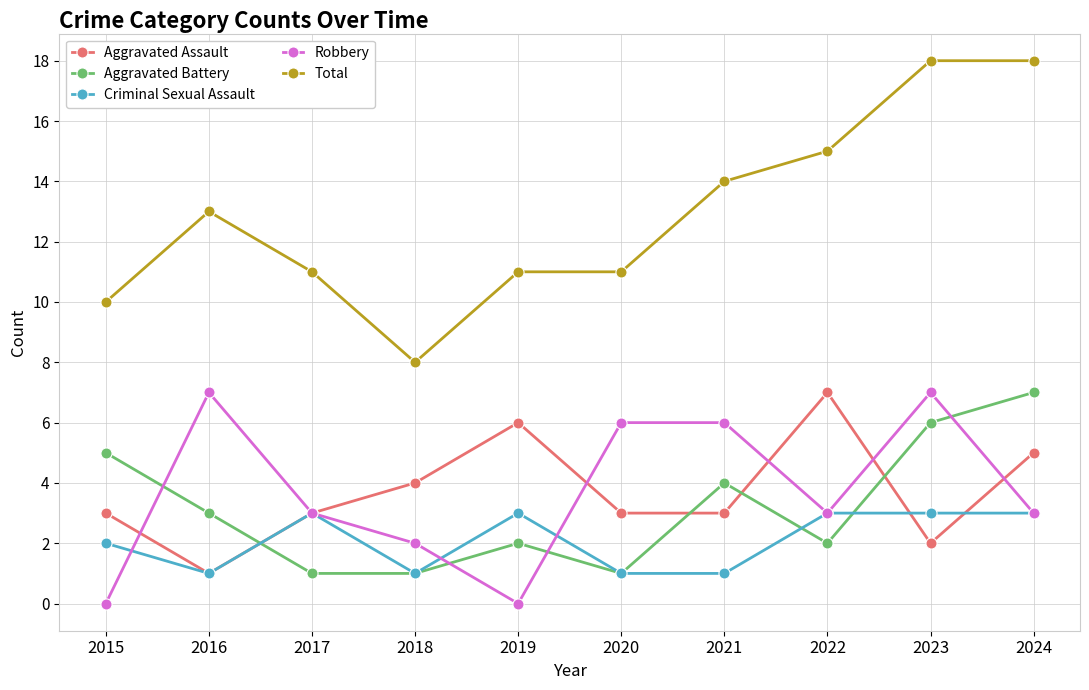

True or false: Robbery has a value of 1 at 2017.

False